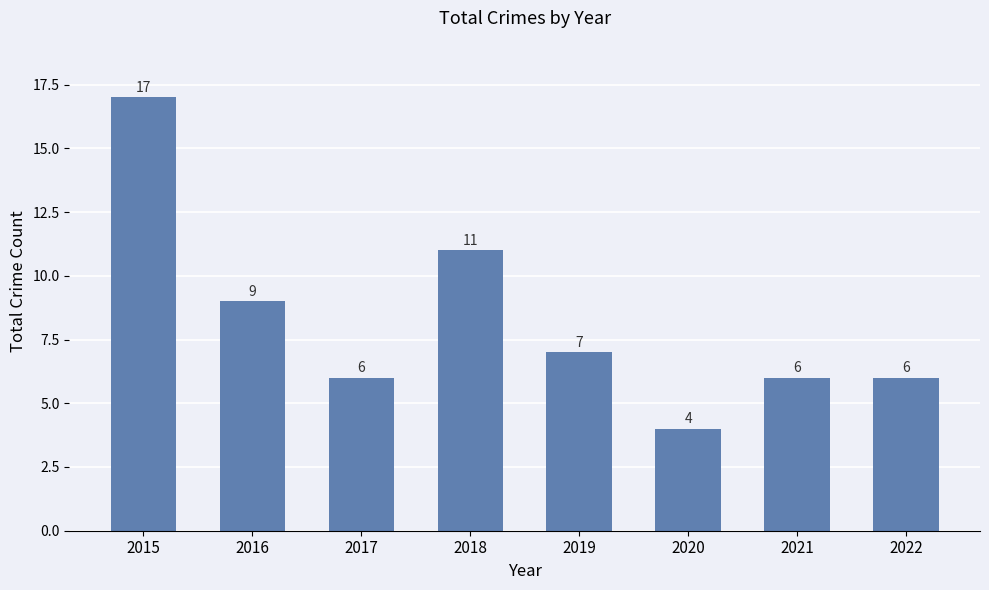

What is the value of the 7th bar from the left?

6